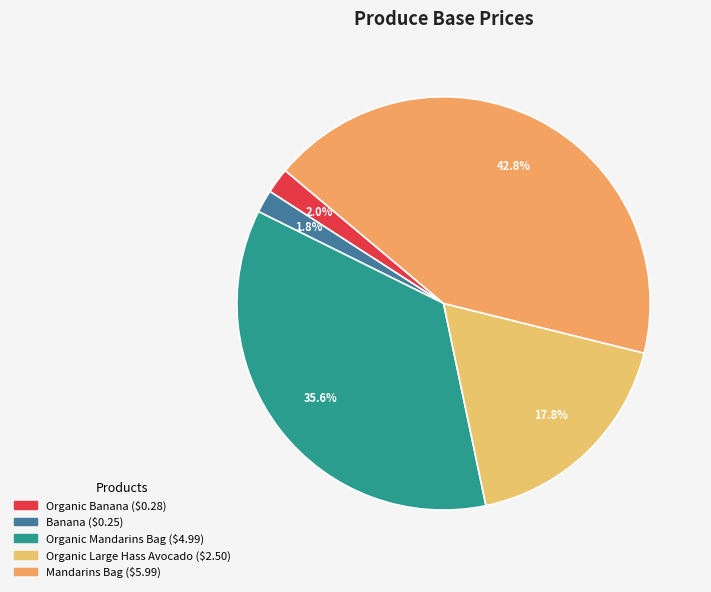

What is the largest slice in the pie chart?

Mandarins Bag